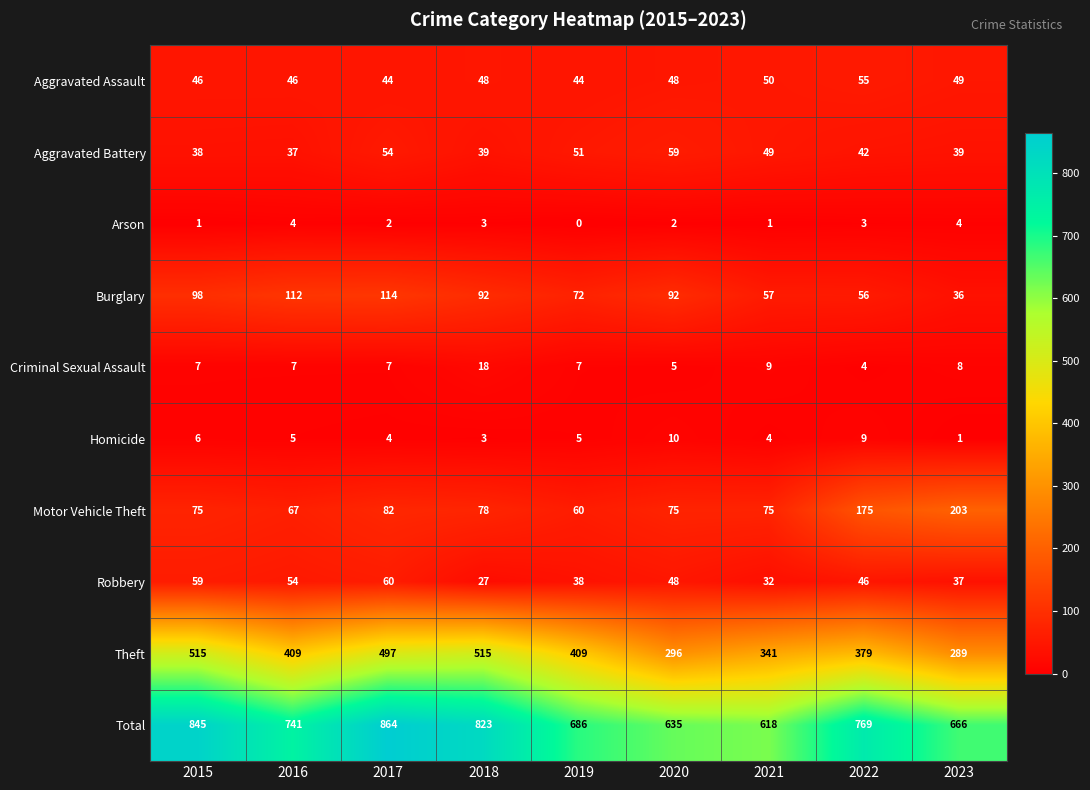

How many data points does each series have?

9